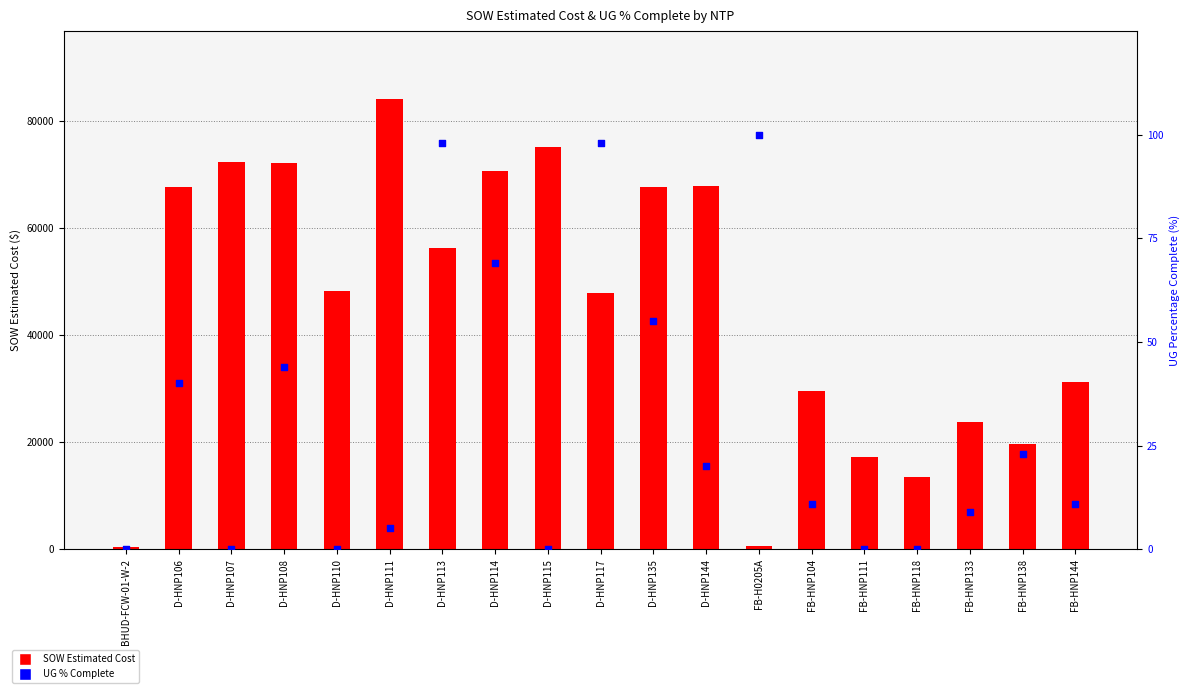

What are all the series names shown in the legend?

SOW Estimated Cost, UG % Complete